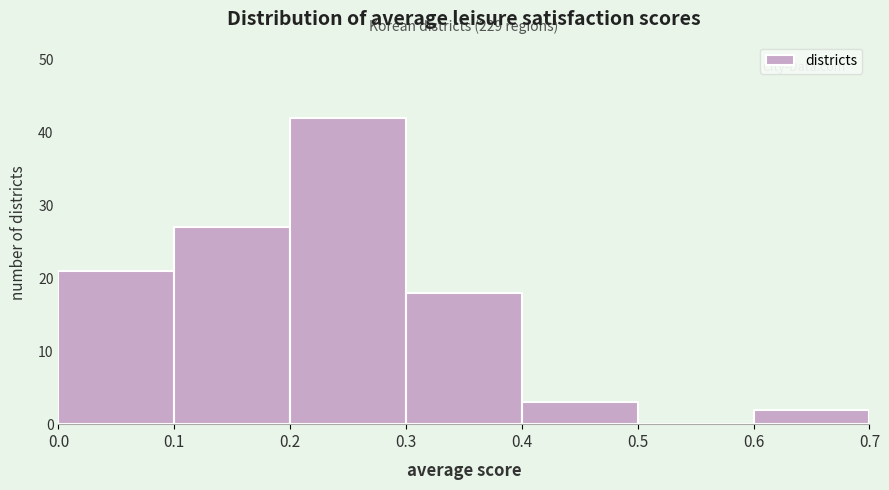

Over which range of the x-axis is the bar tallest?

0.2 to 0.3